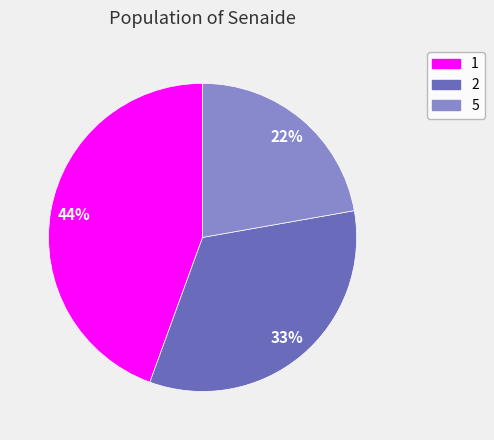

Which slice is the largest?

1